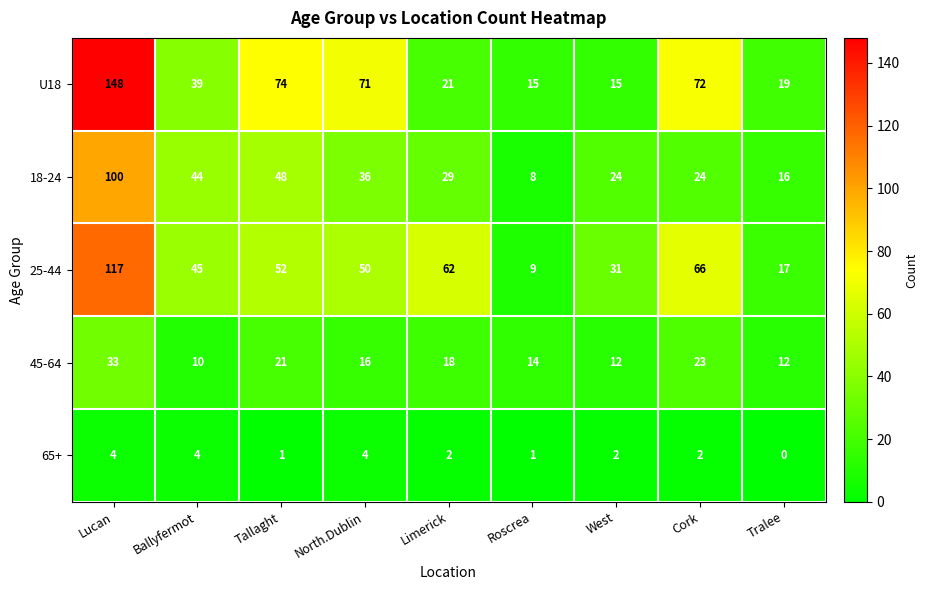

What is the difference between the second highest and second lowest values in the U18 series?

59